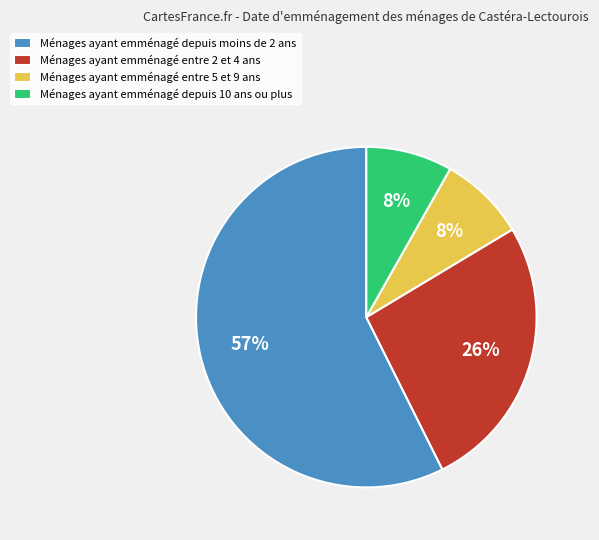

Do Ménages ayant emménagé entre 2 et 4 ans and Ménages ayant emménagé entre 5 et 9 ans together represent more than half of the pie?

No